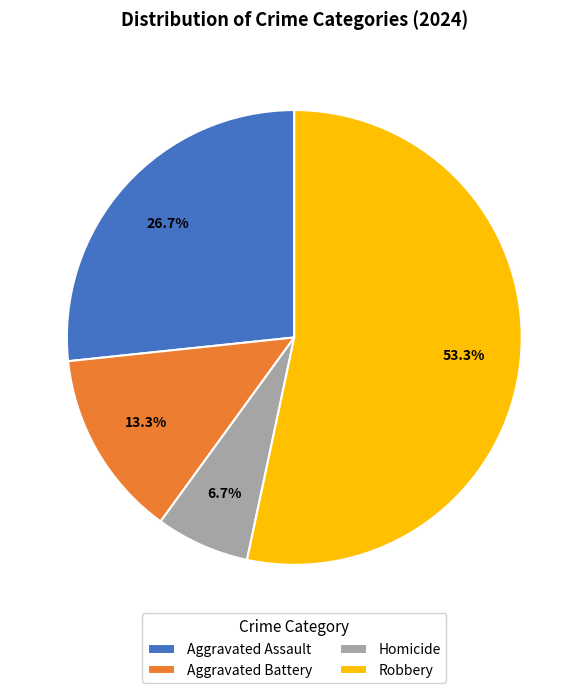

What is the smallest slice in the pie chart?

Homicide